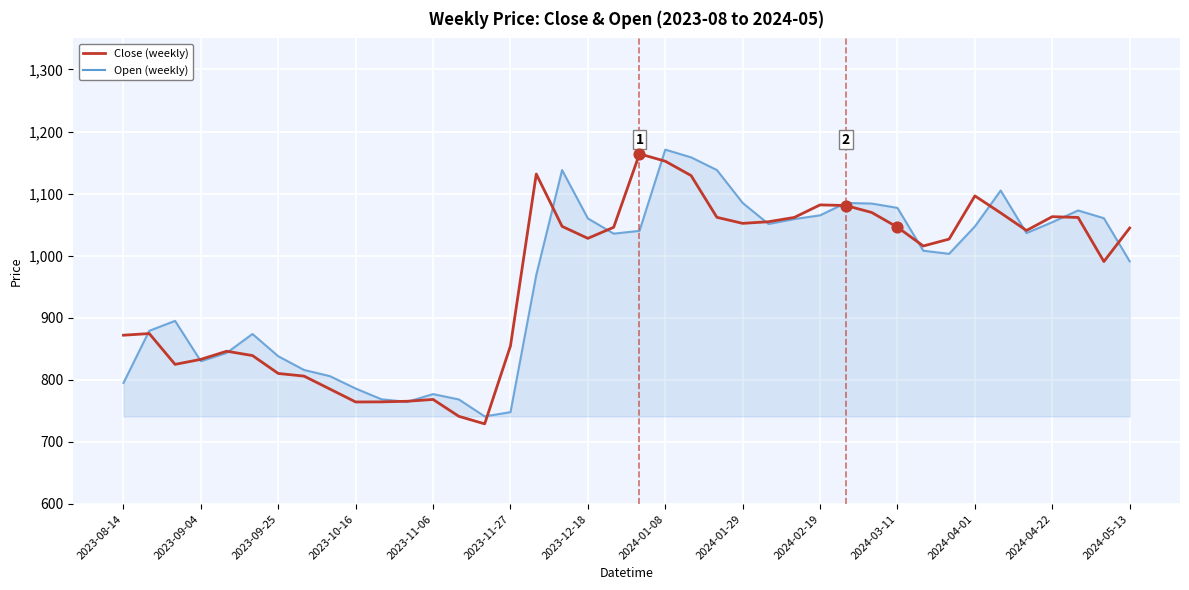

What is the smallest value displayed?

729.1